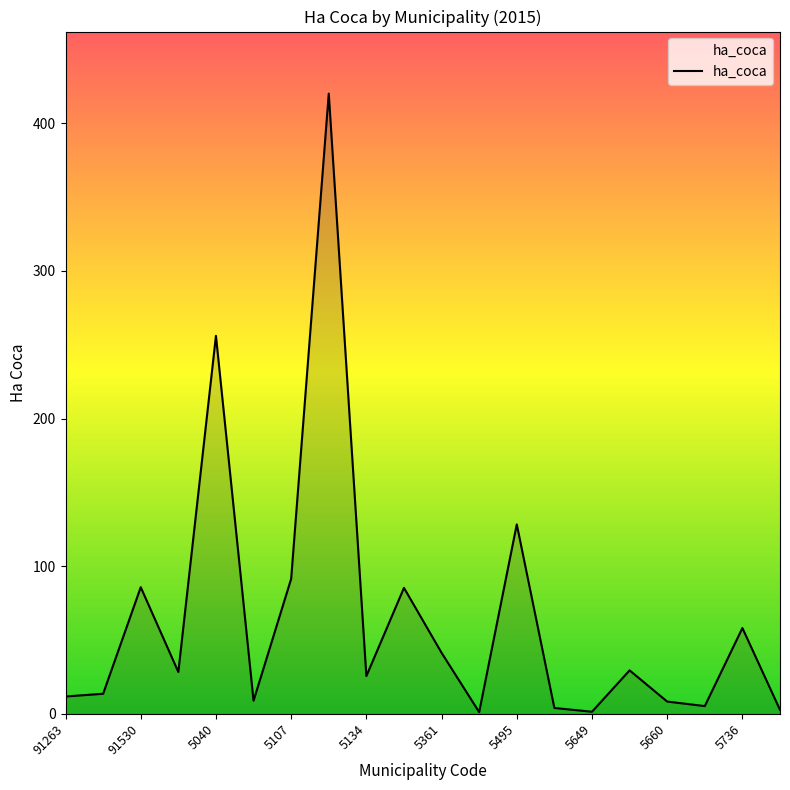

What is the difference between the maximum and minimum values?

418.9